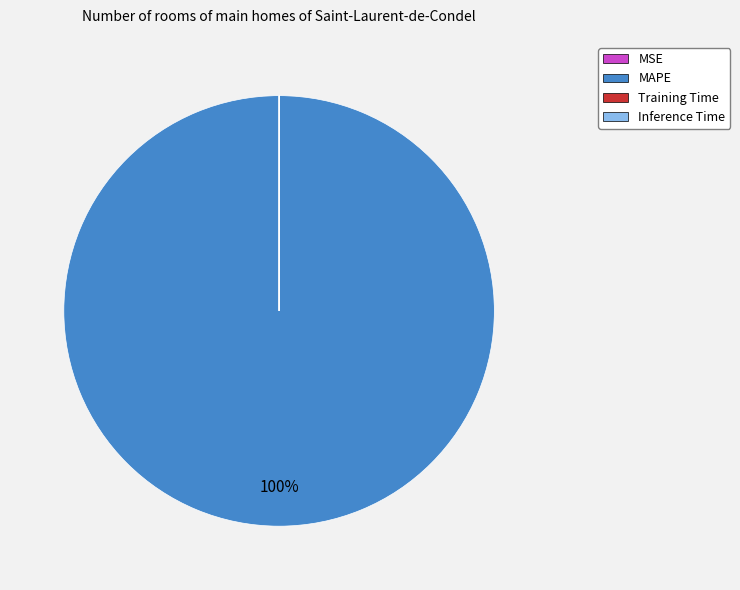

To the nearest percent, what is the difference between the largest and smallest slice percentages?

100%